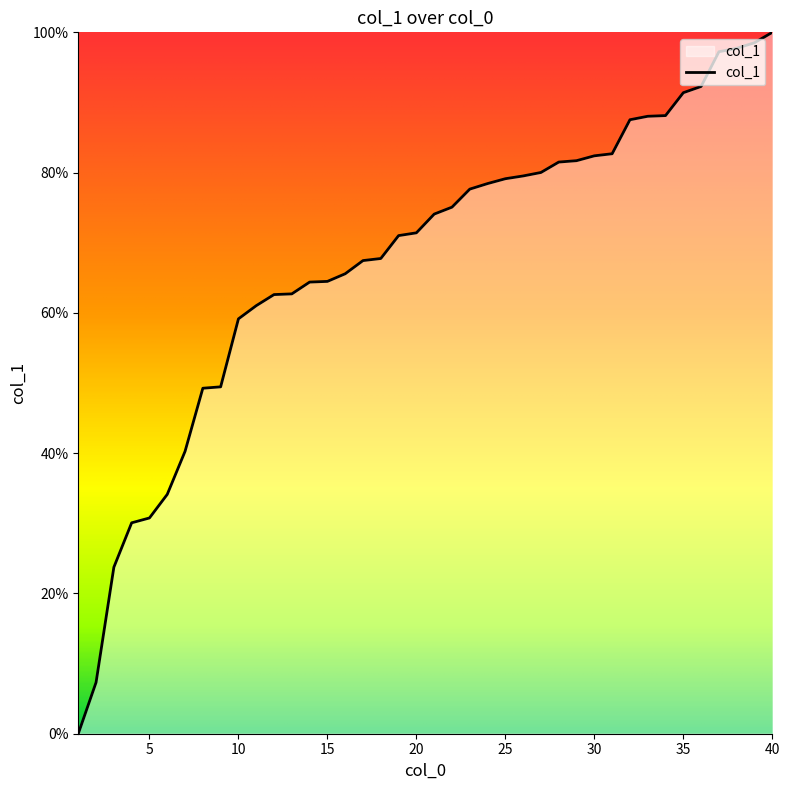

What is the difference between the maximum and minimum values?

100.0